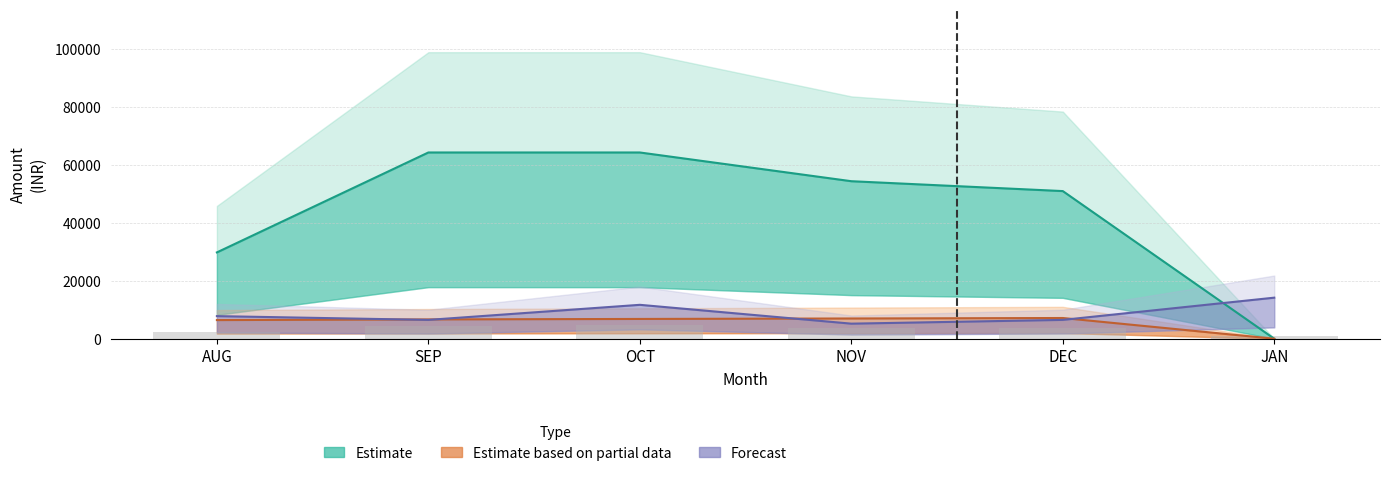

Reading right to left, what are all the values shown in this chart?

Estimate: 0.0	50947.0	54354.3	64268.8	64268.8	29787.5
Estimate based on partial data: 0.0	7150.0	6987.5	6825.0	6662.5	6435.0
Forecast: 14170.0	6500.0	5200.0	11700.0	6500.0	7800.0